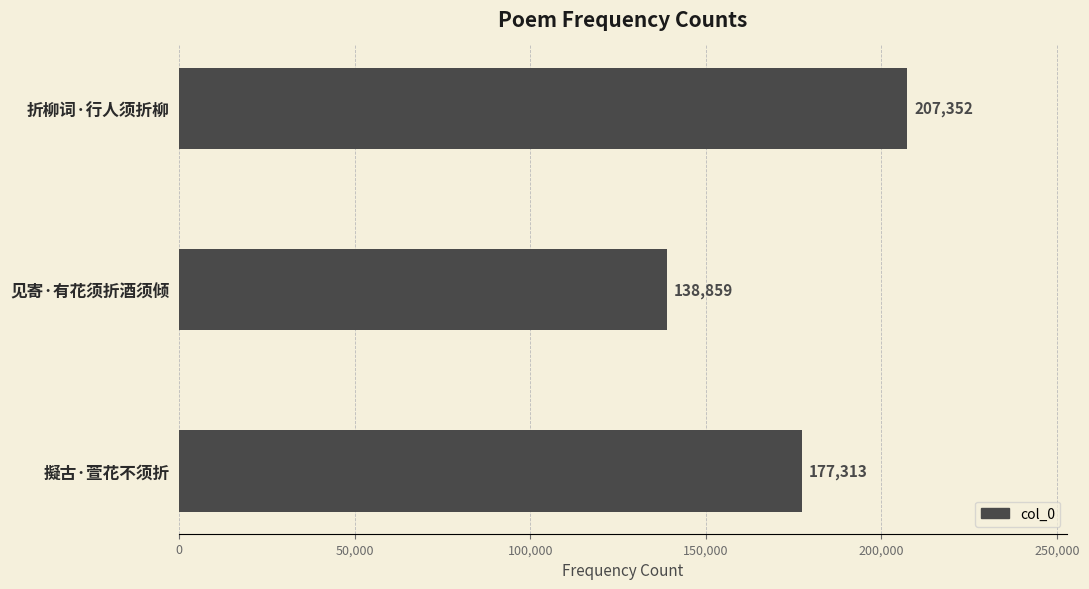

How many values are between 138859 and 207352?

3